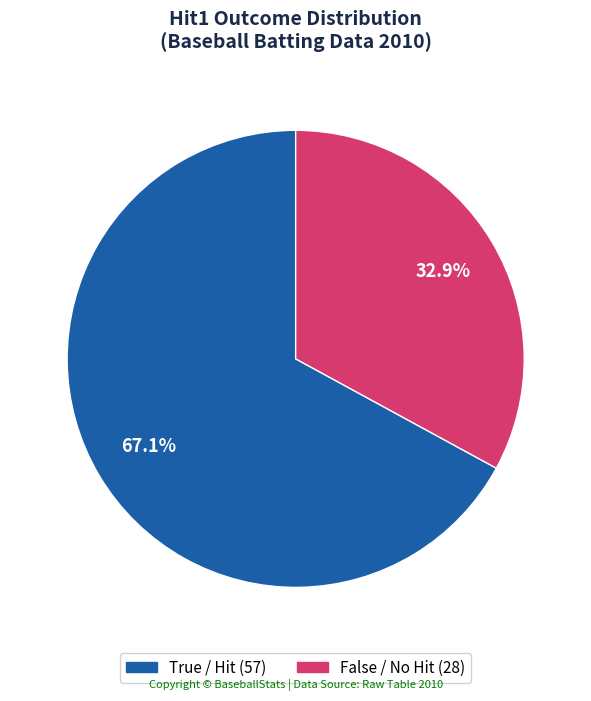

To the nearest percent, what is the average slice percentage?

50%